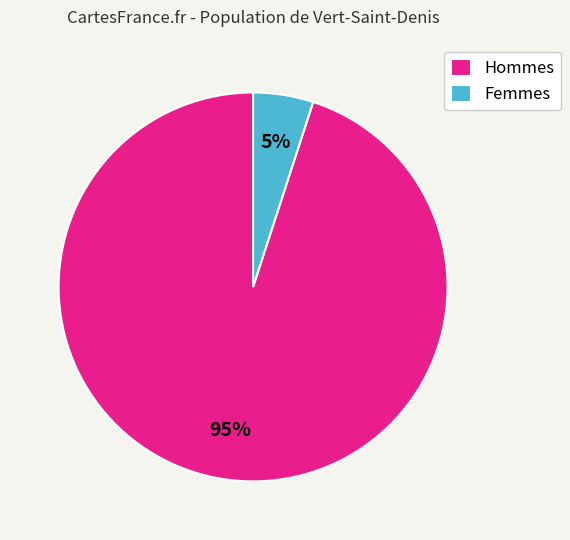

To the nearest percent, what is the difference between the largest and smallest slice percentages?

90%